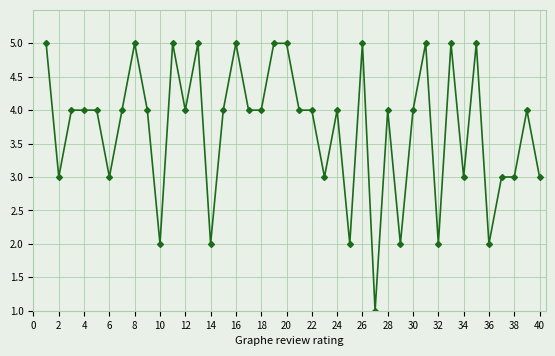

How many series are shown in this chart?

1